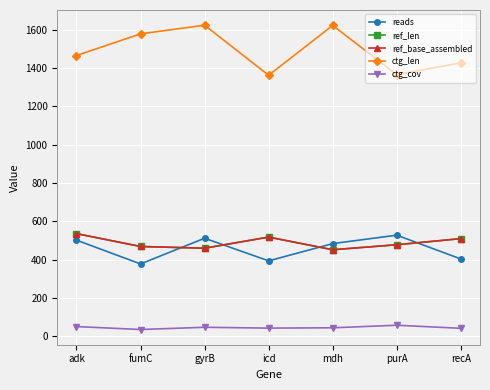

What is the total value across all series at mdh?

3054.9